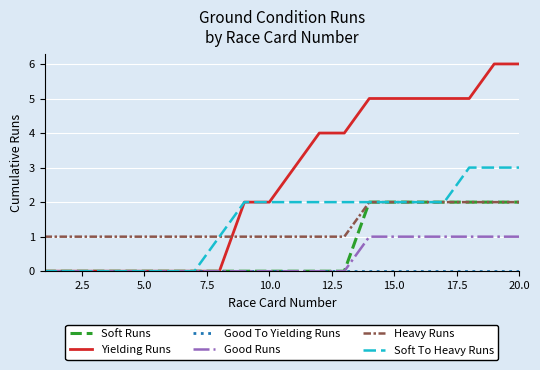

Which series has the widest spread of values?

Yielding Runs